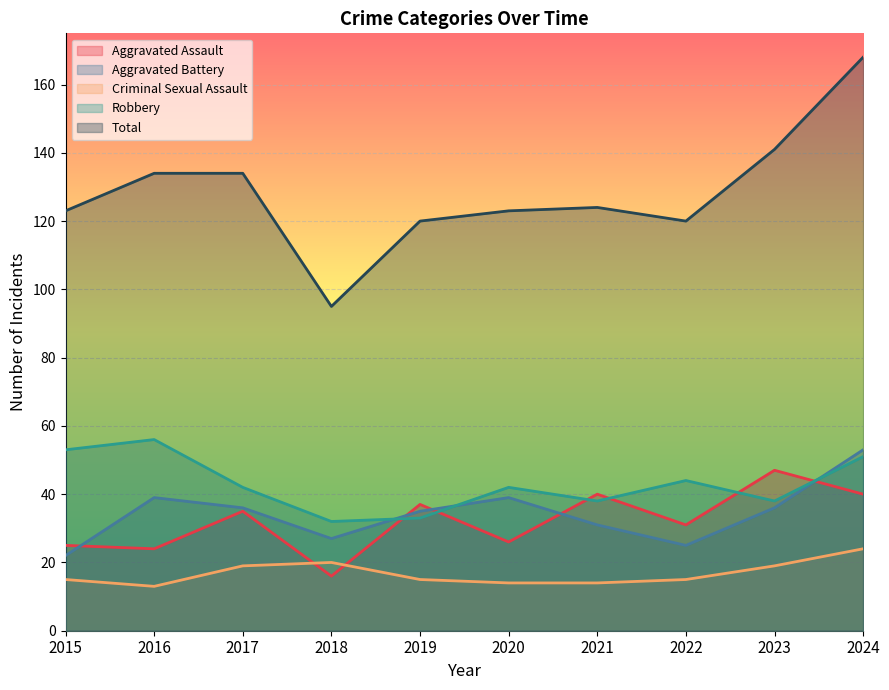

True or false: Aggravated Assault has a value of 34 at 2015.

False